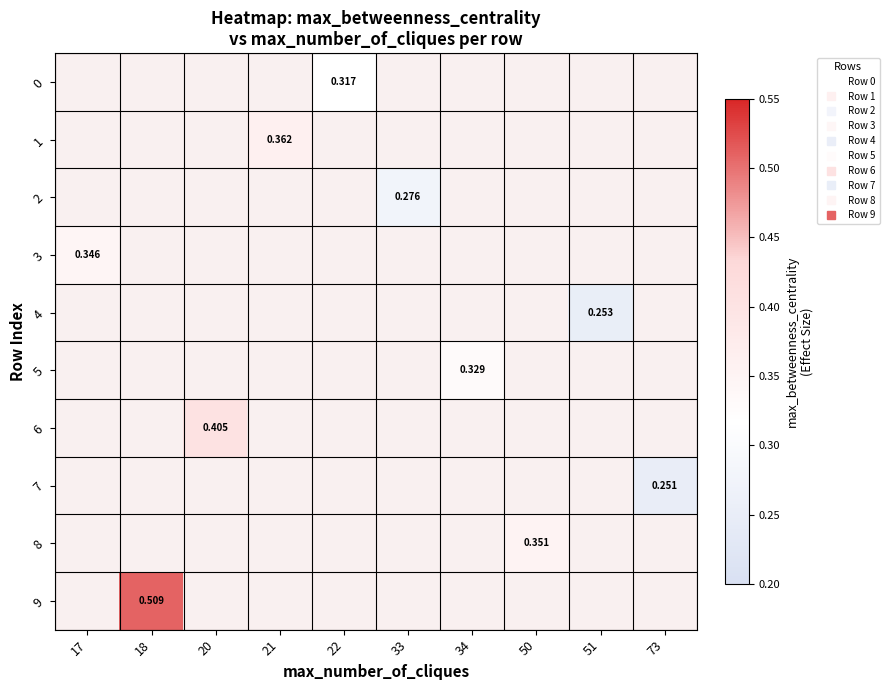

How many data points in 2 are above 0?

1